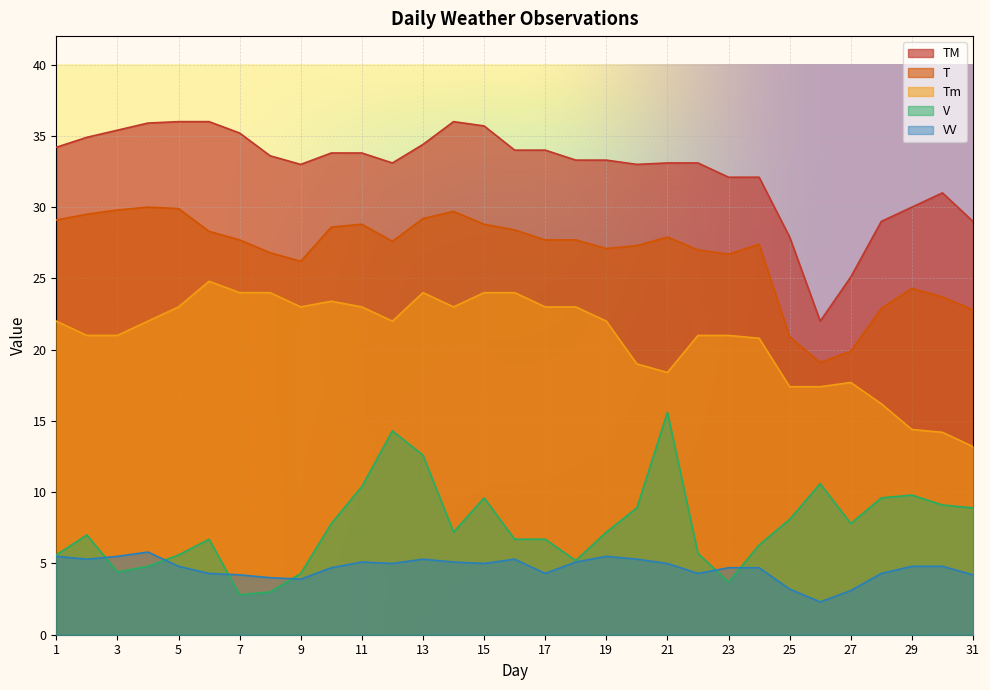

Does the chart display data point markers on the line(s)?

No